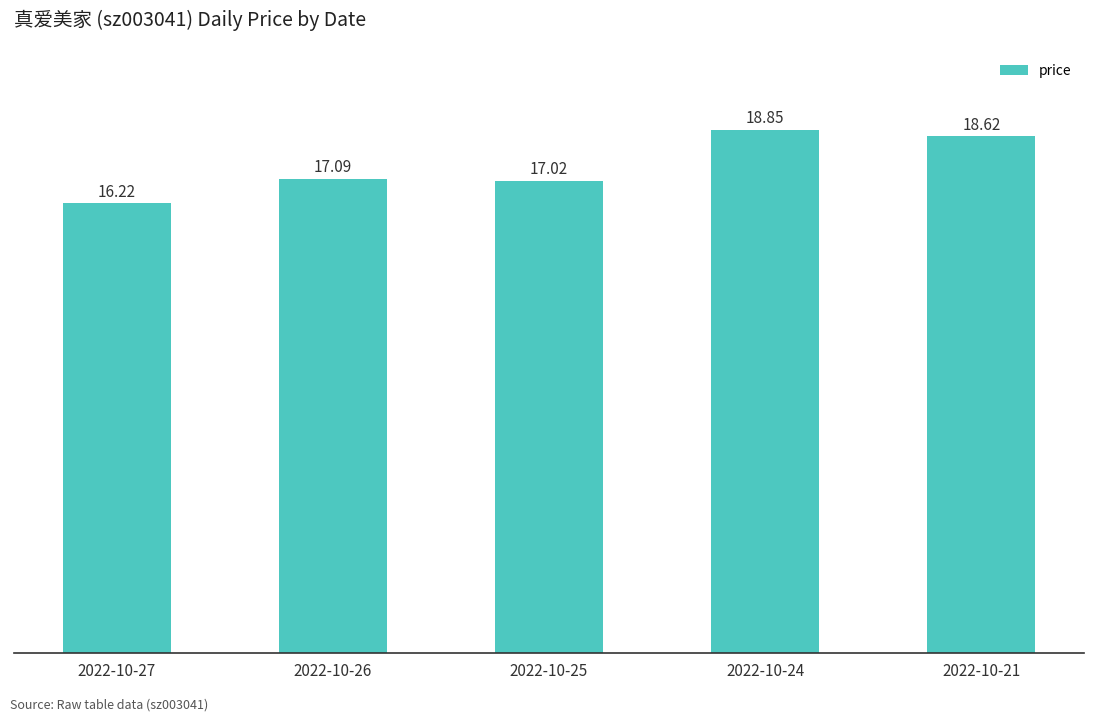

Are the bars horizontal?

No